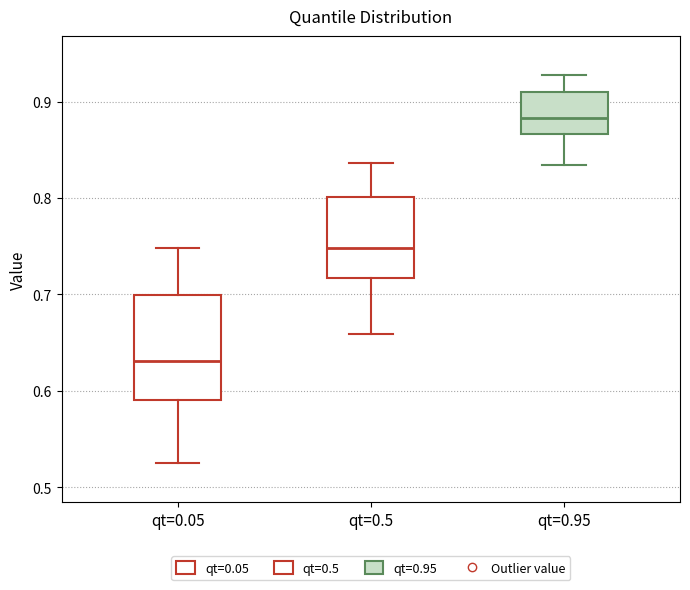

Comparing the boxes themselves (not the whiskers), which one is the tallest?

qt=0.05